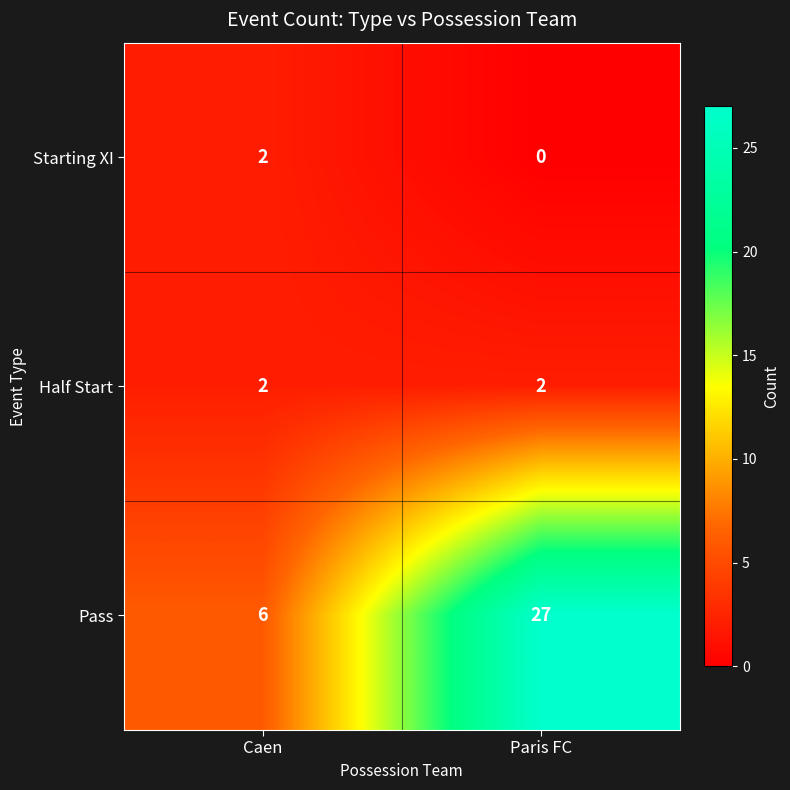

Reading right to left, extract all data points from this chart.

Starting XI: Paris FC=0	Caen=2
Half Start: Paris FC=2	Caen=2
Pass: Paris FC=27	Caen=6